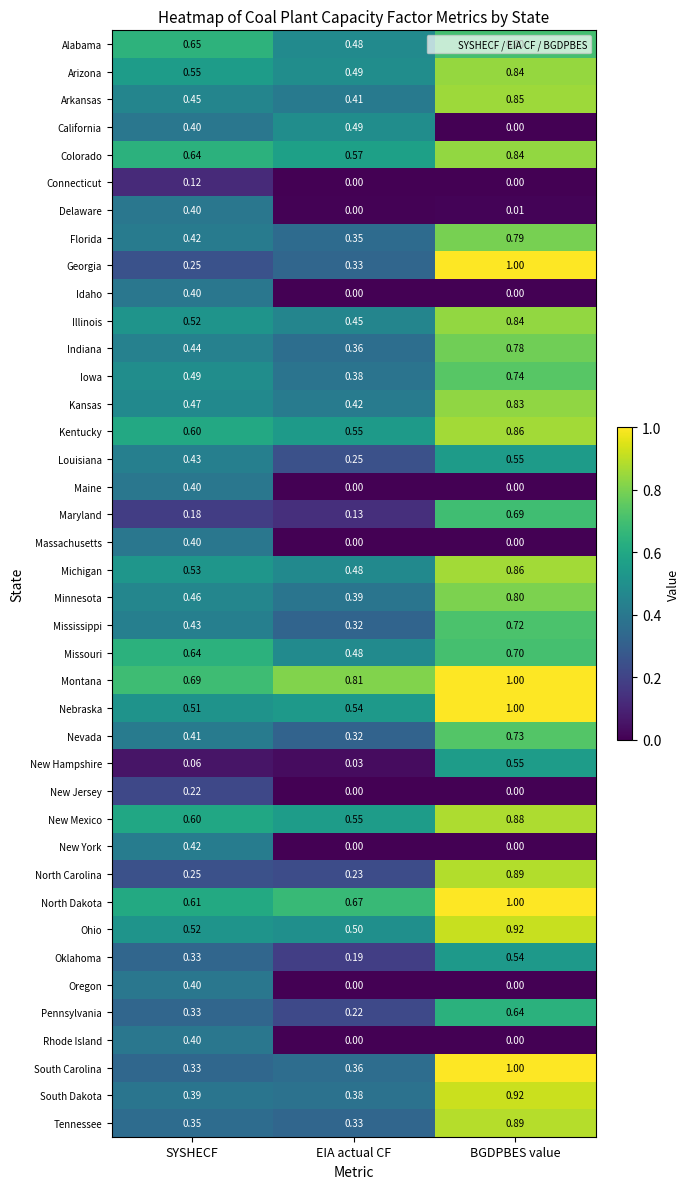

At which label does Oregon reach its peak?

SYSHECF